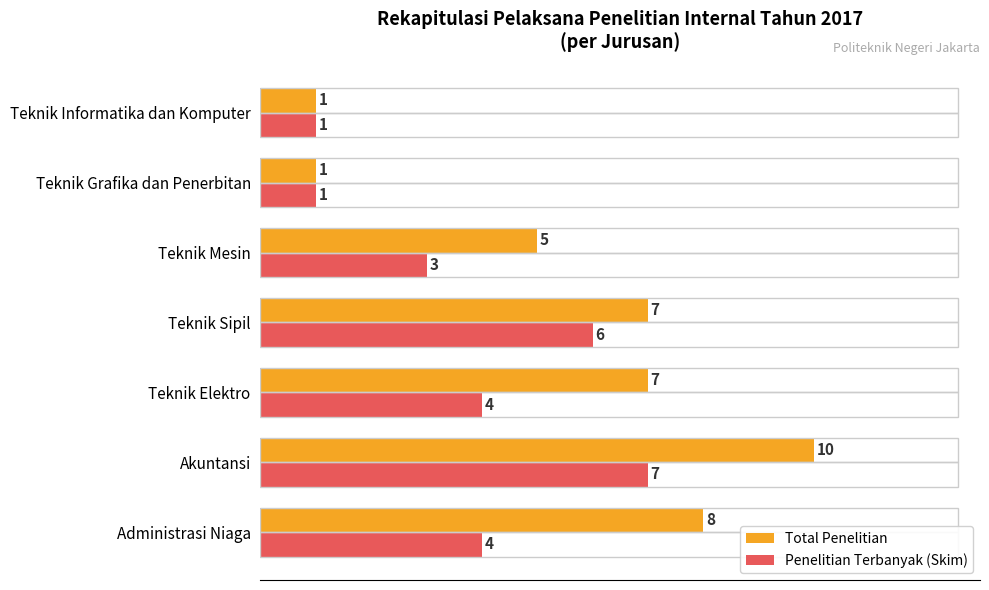

The value of Total Penelitian at Teknik Grafika dan Penerbitan is 0. True or false?

False